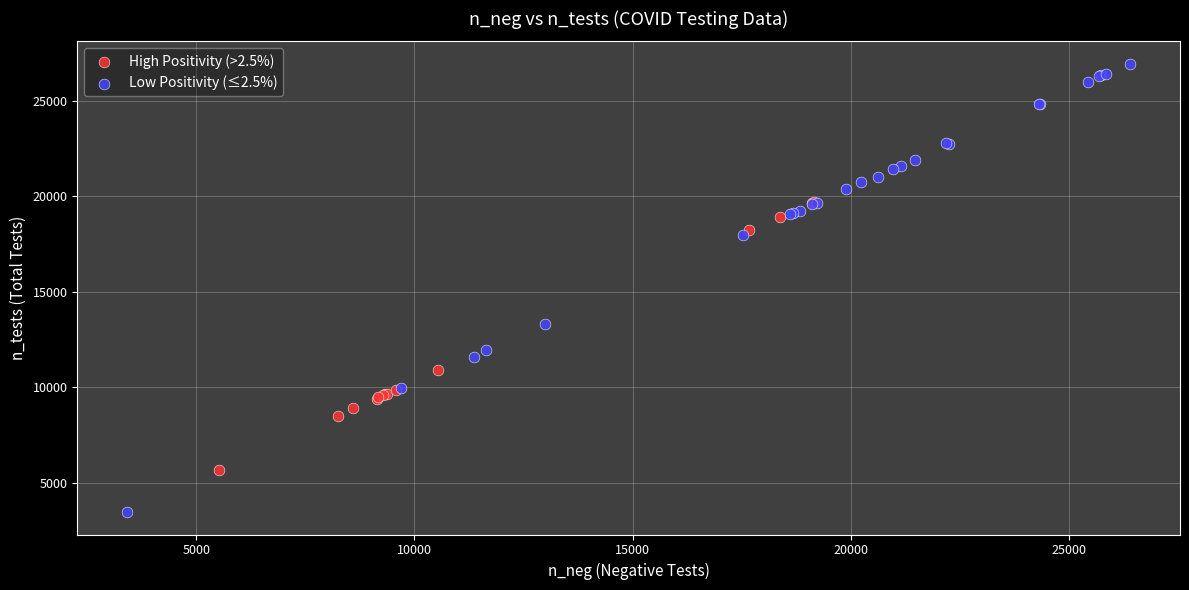

Which series contains the highest Y value?

Low Positivity (≤2.5%)